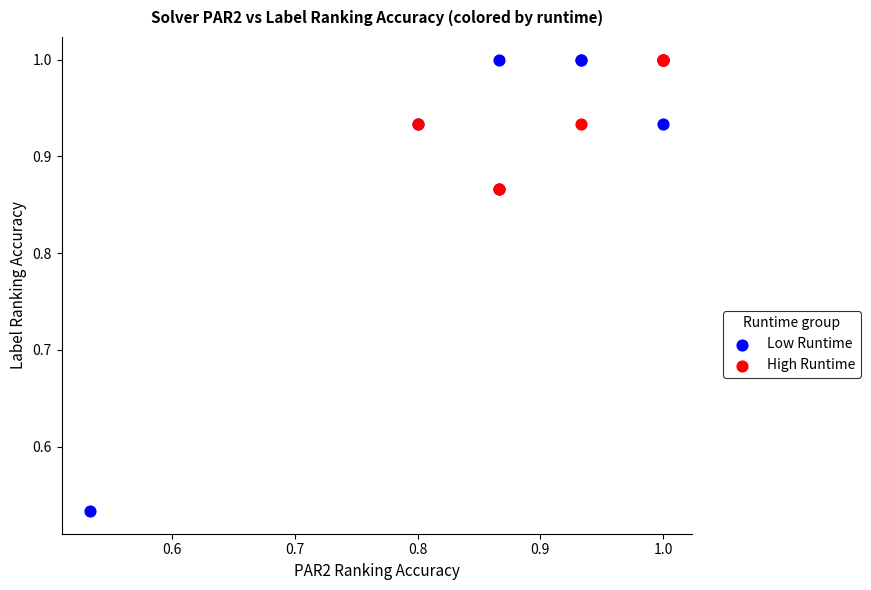

Which series reaches the minimum Y coordinate?

Low Runtime